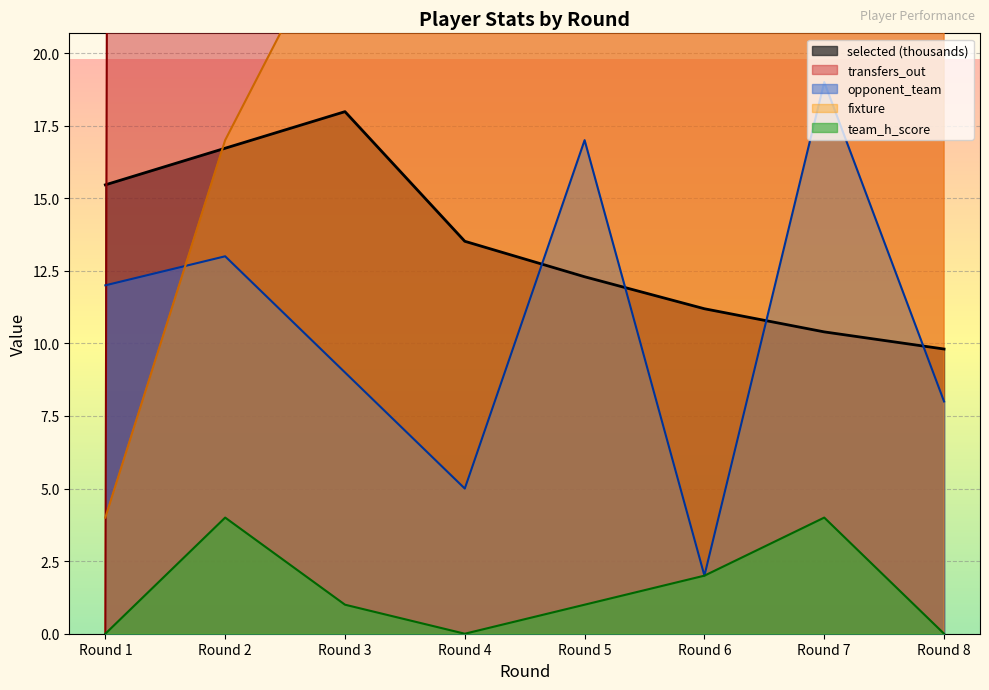

Is it true that selected equals 15.7 at Round 8?

False